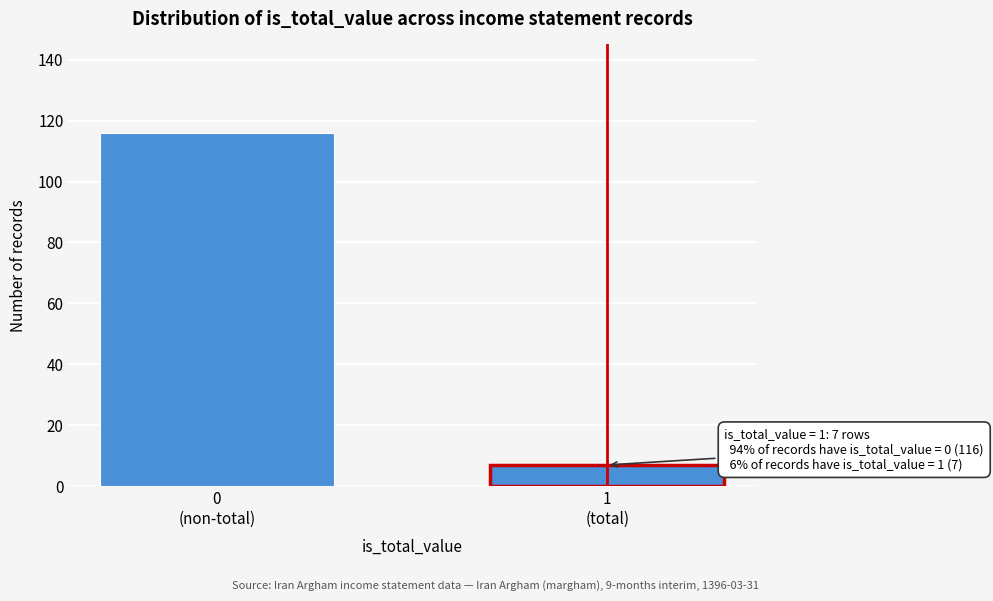

Reading left to right, what are all the values shown in this chart?

116	7